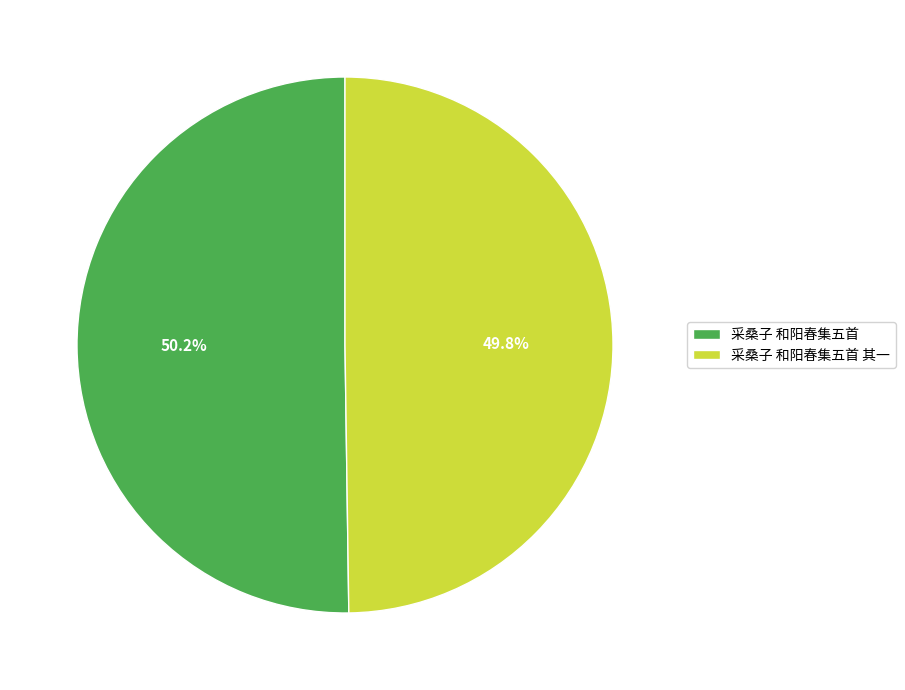

To the nearest percent, what portion does 采桑子 和阳春集五首 represent?

50%